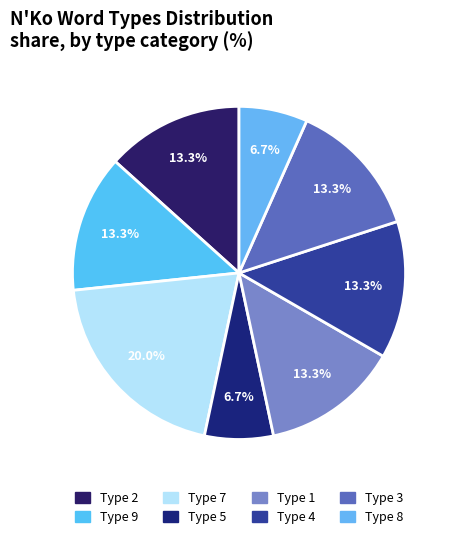

How many slices are in this pie chart?

8